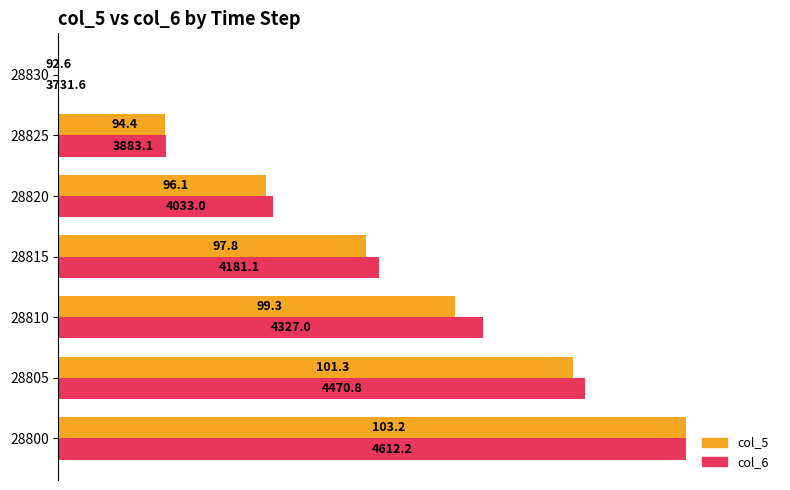

Reading left to right, transcribe all the data shown in this chart.

col_5 (normalized): 100.0	82.1	63.2	49.1	33.0	17.0	0.0
col_6 (normalized): 100.0	83.9	67.6	51.0	34.2	17.2	0.0